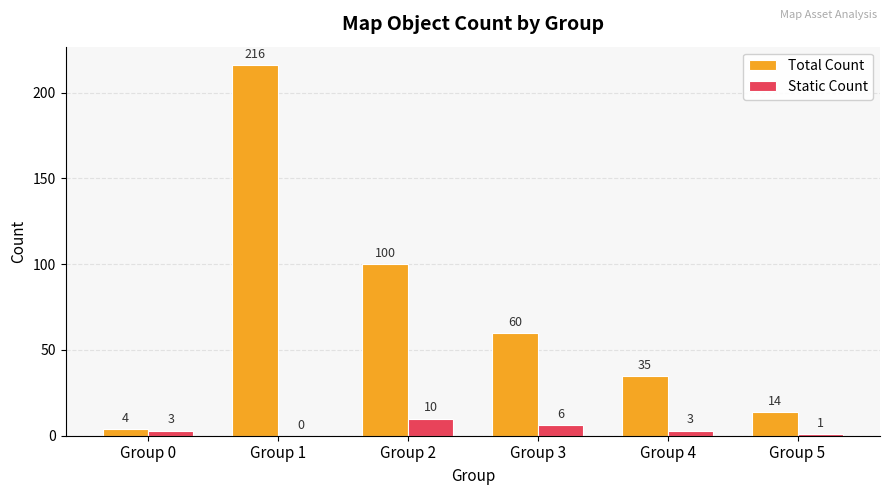

Reading left to right, transcribe all the data shown in this chart.

Total Count: 4	216	100	60	35	14
Static Count: 3	0	10	6	3	1